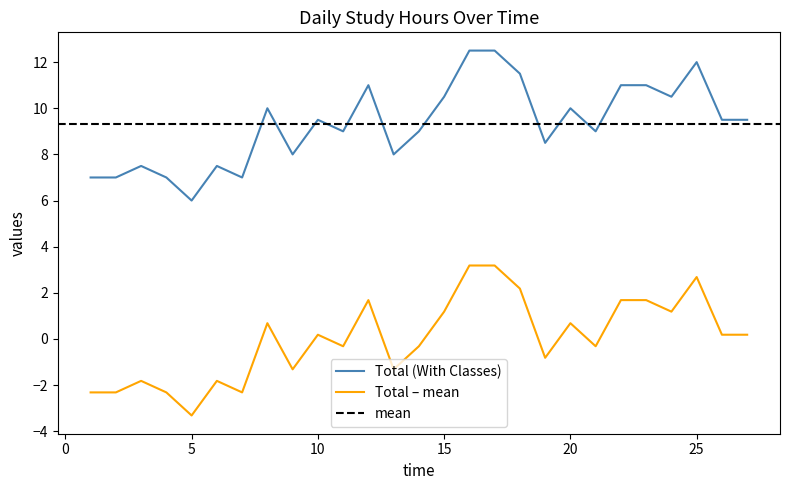

The value of Total (With Classes) at 25 is 12.0. True or false?

True